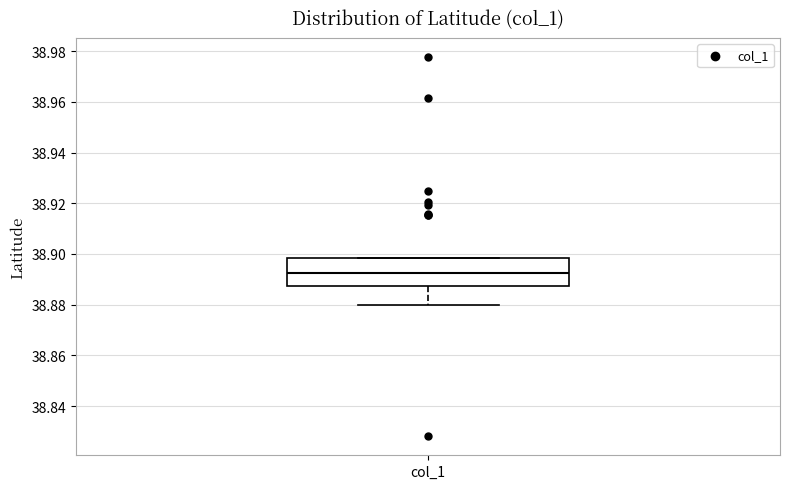

Read this box plot against the y-axis: the position of the median line, the range covered by the box, and the ends of both whiskers. The values are not printed on the chart, so give them approximately, as read against the axis.

median 38.892, box 38.888 to 38.898, whiskers 38.880 to 38.898